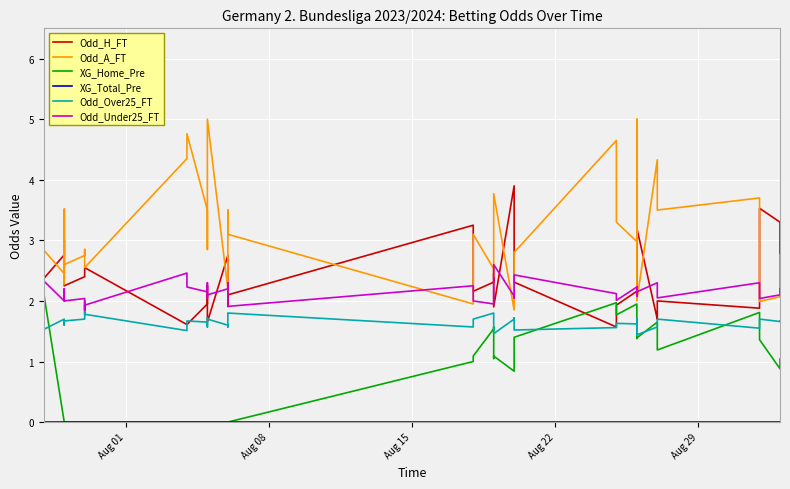

What is the difference between the maximum and second lowest values in the Odd_Under25_FT series?

0.7